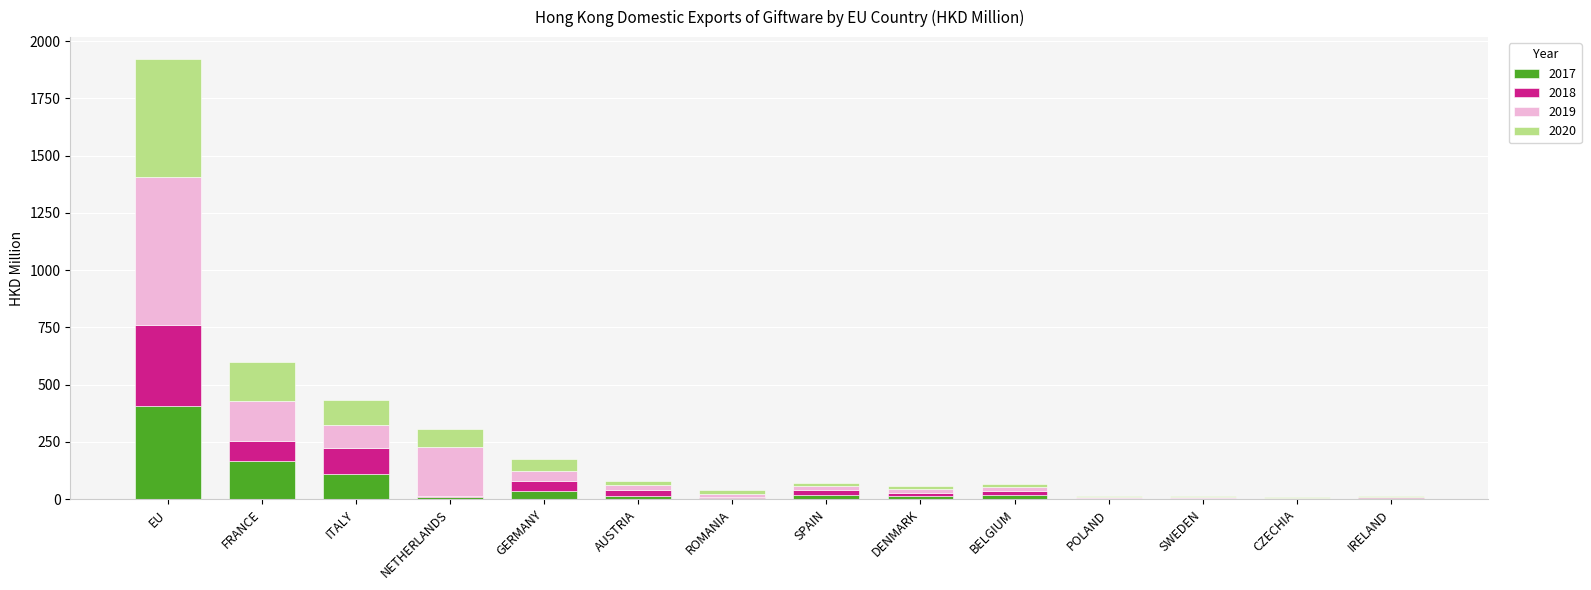

What is the maximum value for 2017?

408.3